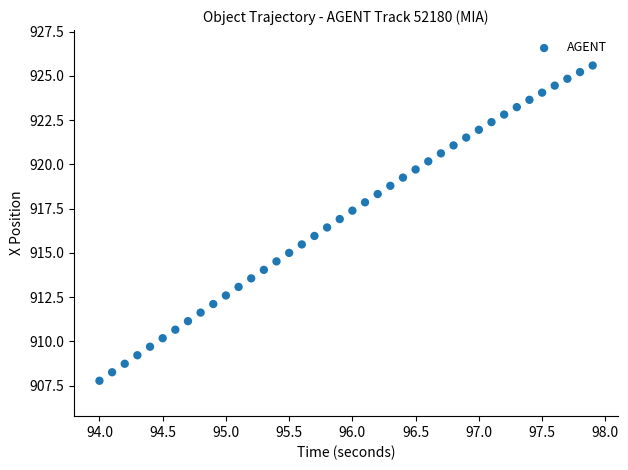

What is the range of Y values (max minus min)?

17.8